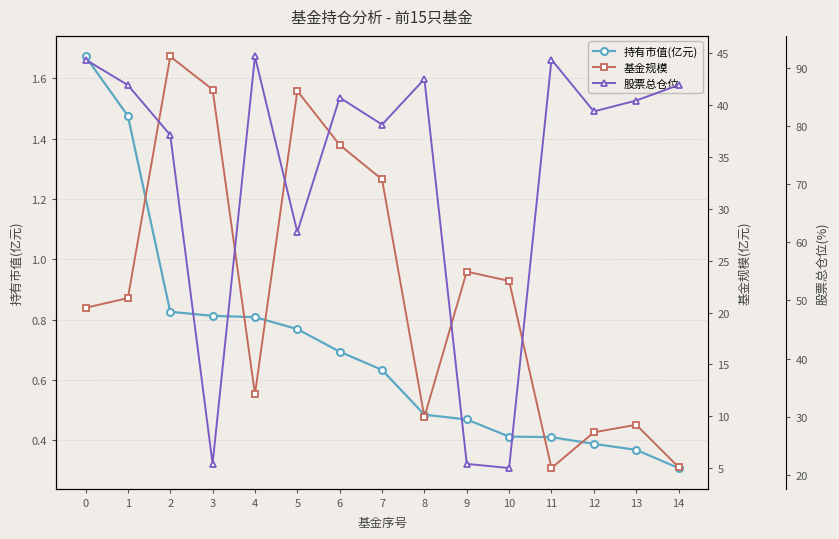

The value of 基金规模 at 4 is 12.1. True or false?

True